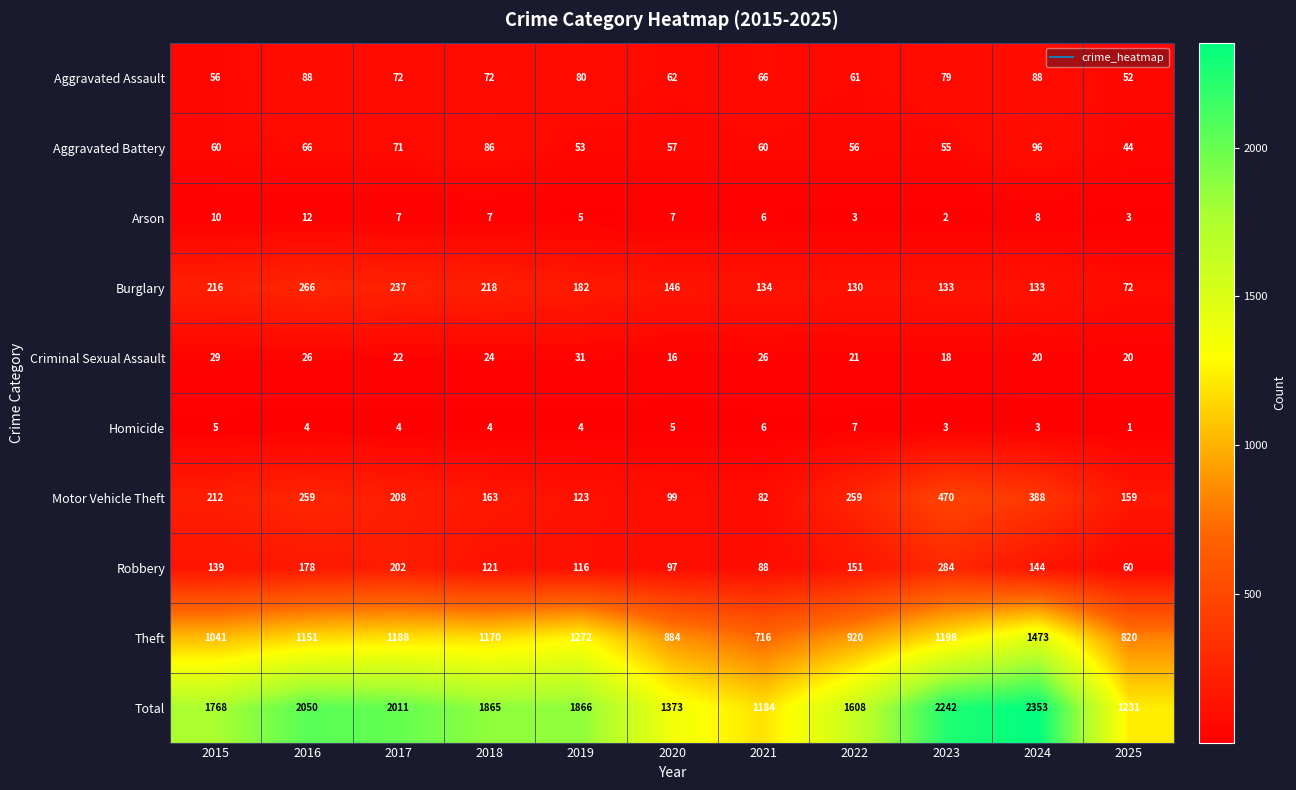

Where is Burglary nearest to the value 169?

2019